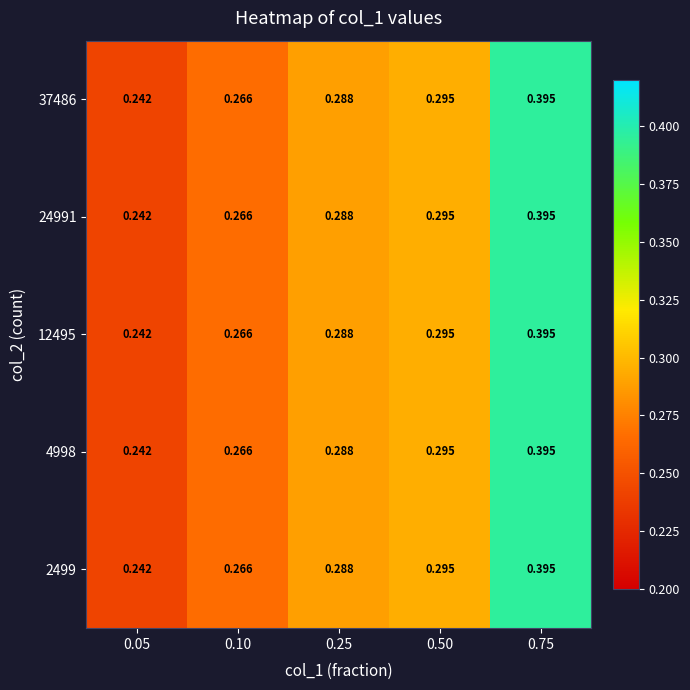

Count the number of categories in the chart.

5